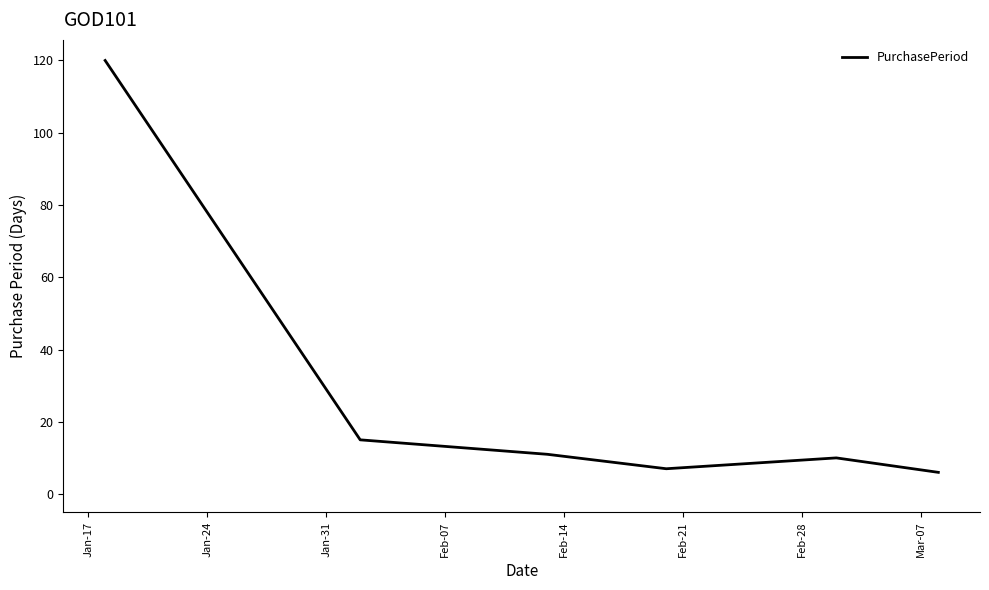

What is the maximum value shown in the chart?

120